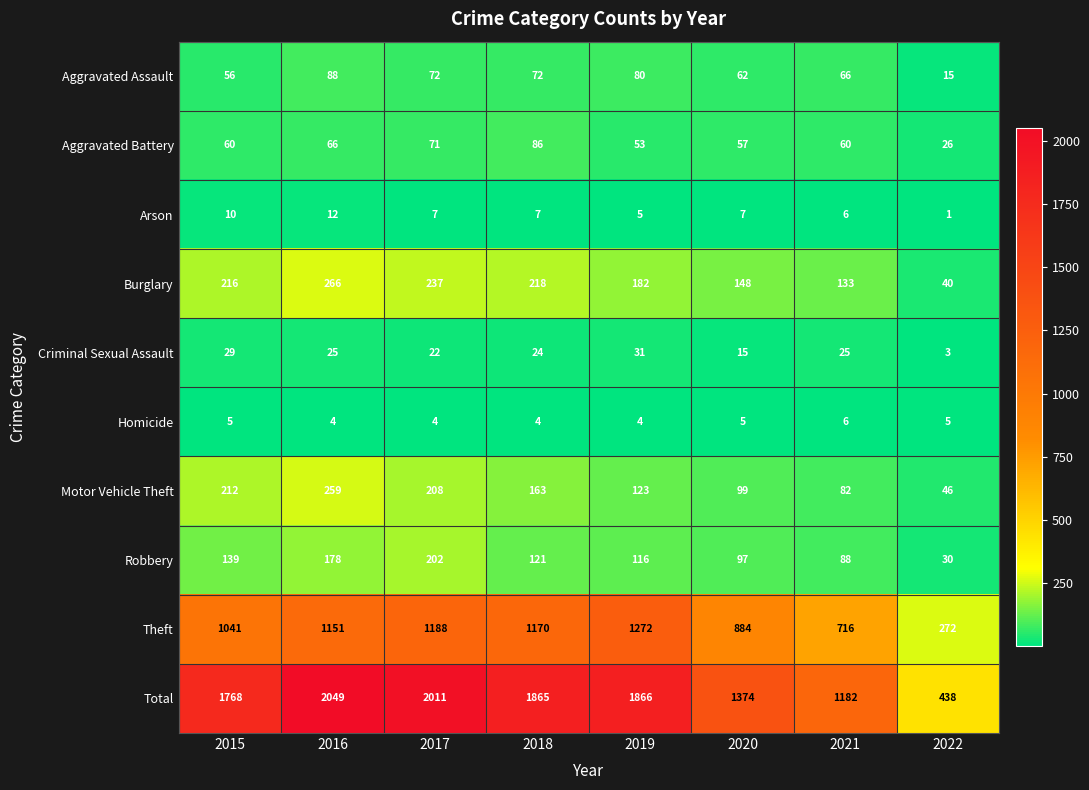

The Arson series shows 6 at 2021. True or false?

True